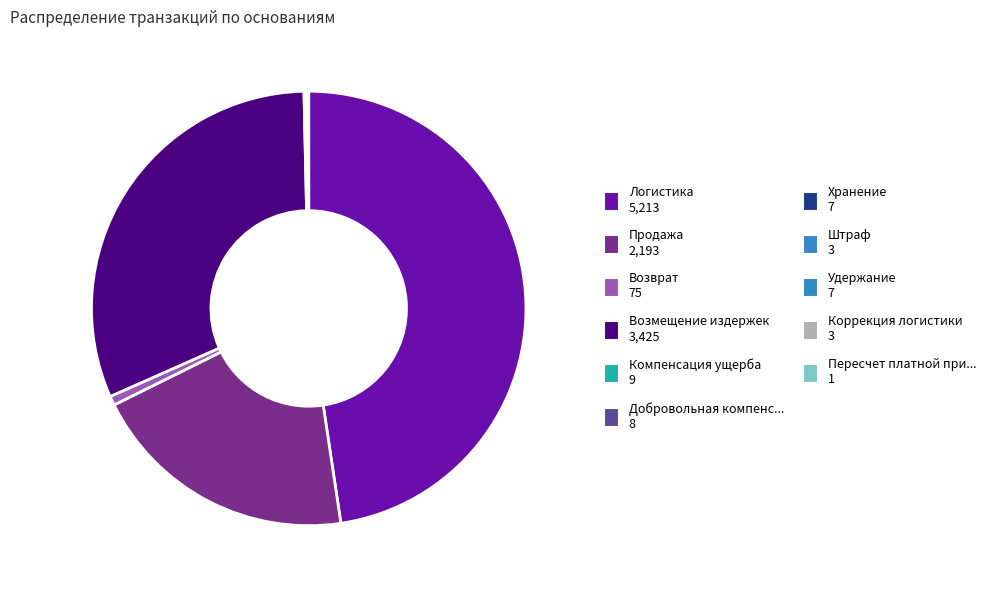

Which category has the smallest portion of the pie?

Пересчет платной приемки